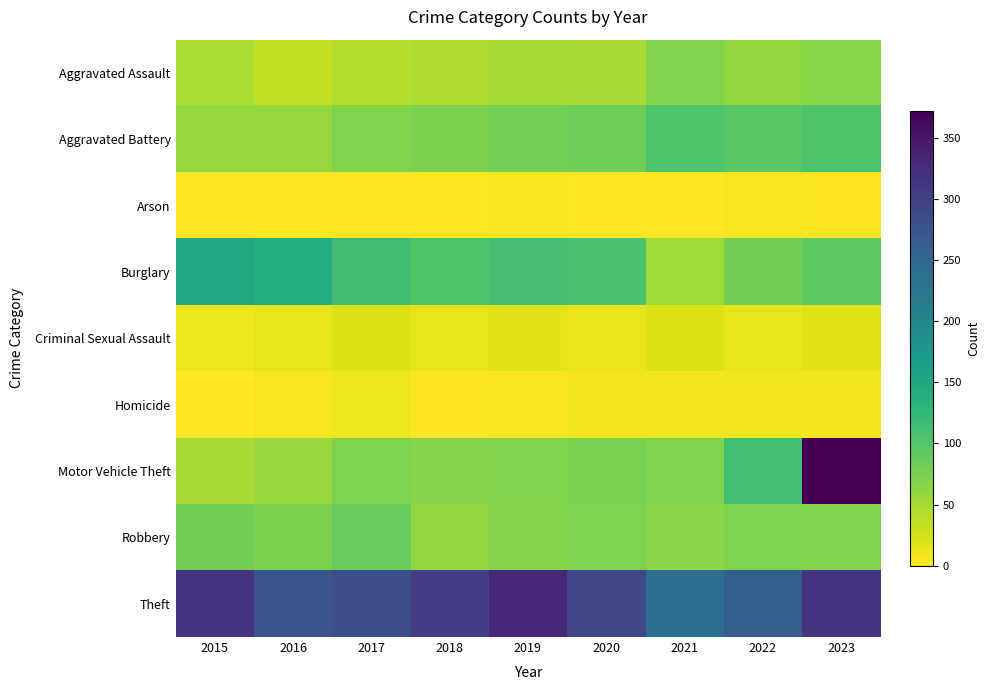

Reading left to right, extract all data points from this chart.

Aggravated Assault: 2015=47	2016=34	2017=43	2018=46	2019=50	2020=49	2021=71	2022=62	2023=66
Aggravated Battery: 2015=59	2016=59	2017=71	2018=74	2019=78	2020=82	2021=102	2022=97	2023=104
Arson: 2015=1	2016=1	2017=1	2018=1	2019=4	2020=0	2021=1	2022=3	2023=2
Burglary: 2015=147	2016=142	2017=114	2018=102	2019=110	2020=107	2021=52	2022=79	2023=92
Criminal Sexual Assault: 2015=9	2016=12	2017=20	2018=12	2019=18	2020=11	2021=19	2022=14	2023=16
Homicide: 2015=1	2016=5	2017=9	2018=2	2019=4	2020=6	2021=6	2022=8	2023=7
Motor Vehicle Theft: 2015=49	2016=58	2017=72	2018=67	2019=70	2020=75	2021=71	2022=113	2023=372
Robbery: 2015=81	2016=74	2017=87	2018=62	2019=67	2020=72	2021=65	2022=72	2023=70
Theft: 2015=316	2016=274	2017=282	2018=305	2019=331	2020=291	2021=237	2022=259	2023=315